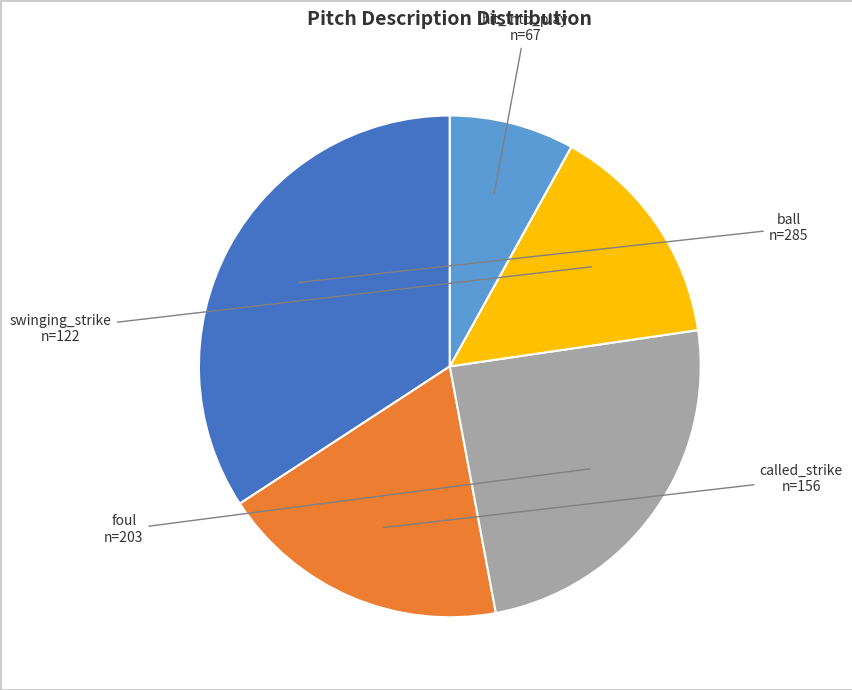

Is the sum of called_strike and hit_into_play greater than half?

No